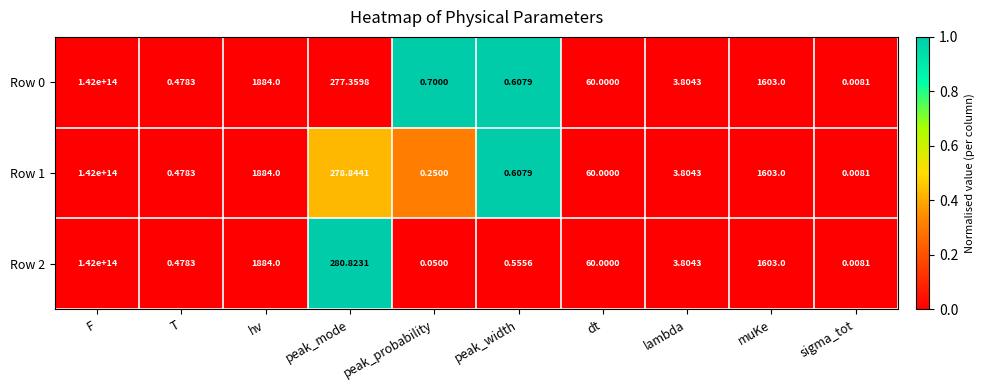

Where is Row 0 nearest to the value 71000000000000?

hv